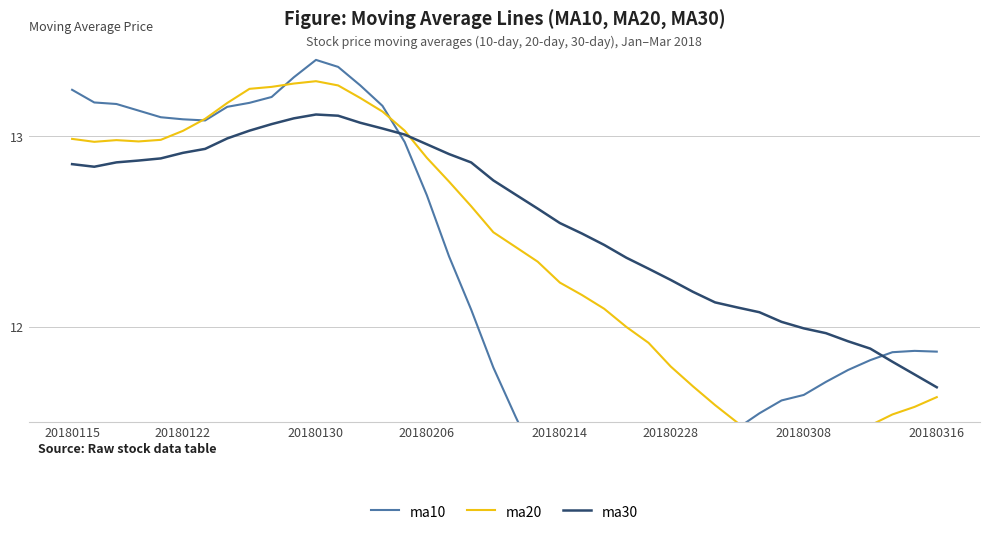

What is the maximum value shown in the chart?

13.4